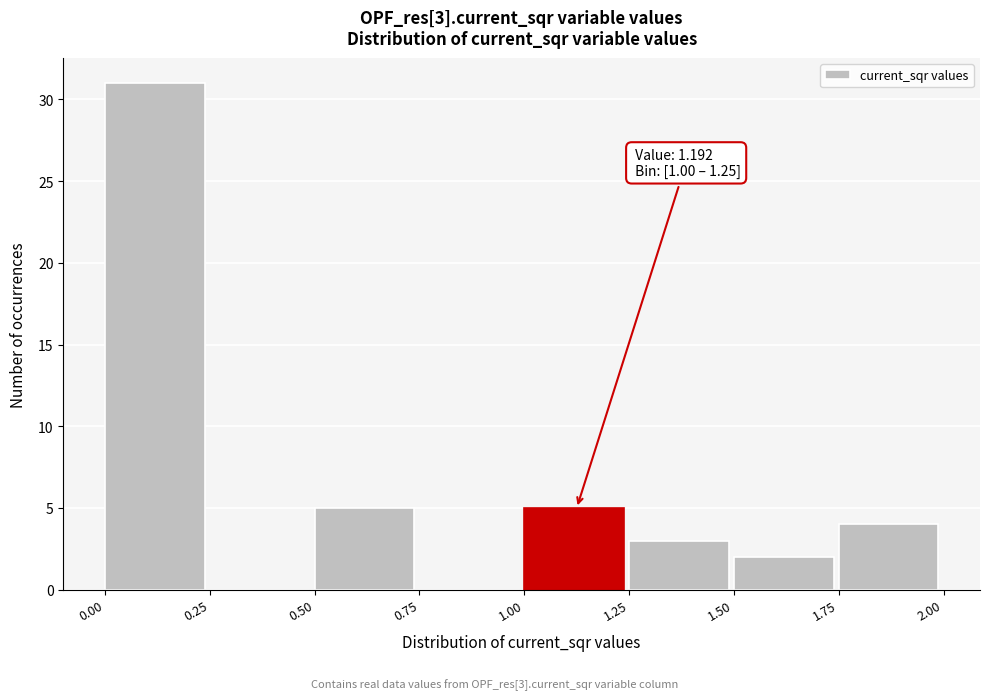

Which range on the x-axis has the tallest bar?

0.00 to 0.25